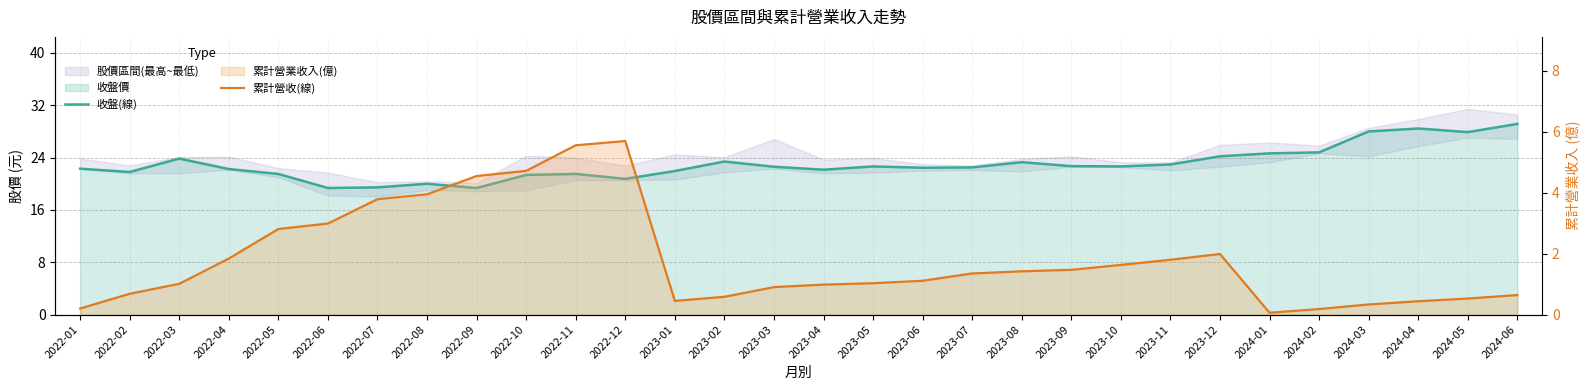

What is the spread (max minus min) of values at 2022-01?

22.1